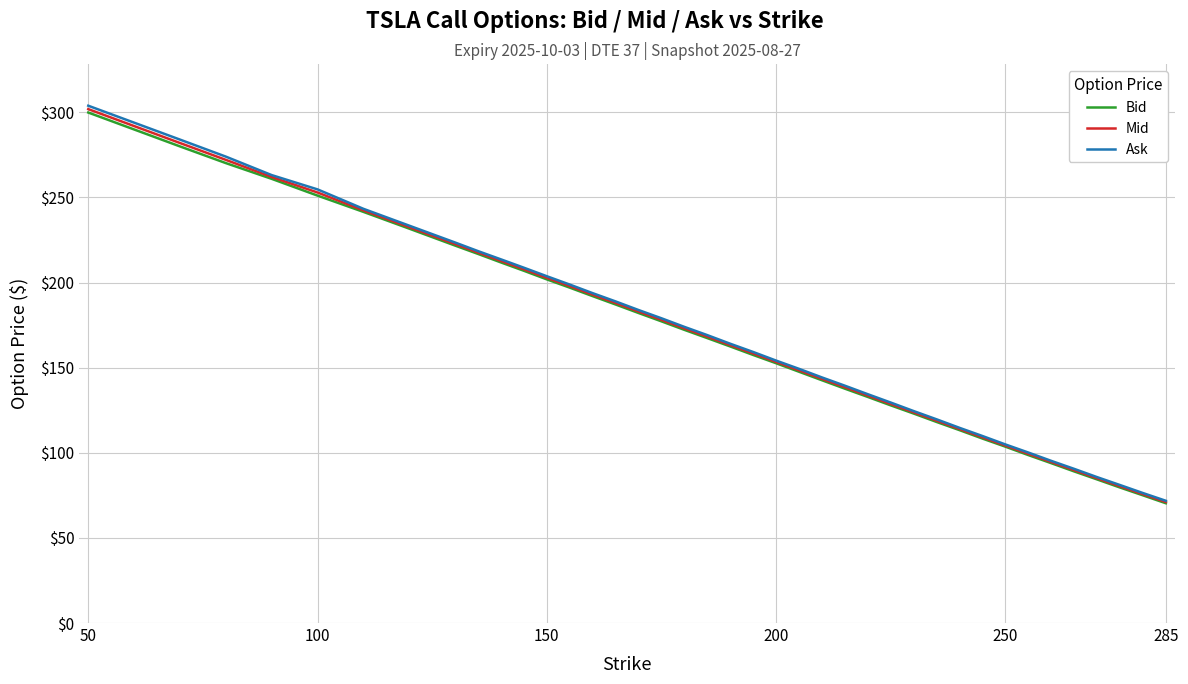

How many lines are shown in the chart?

3